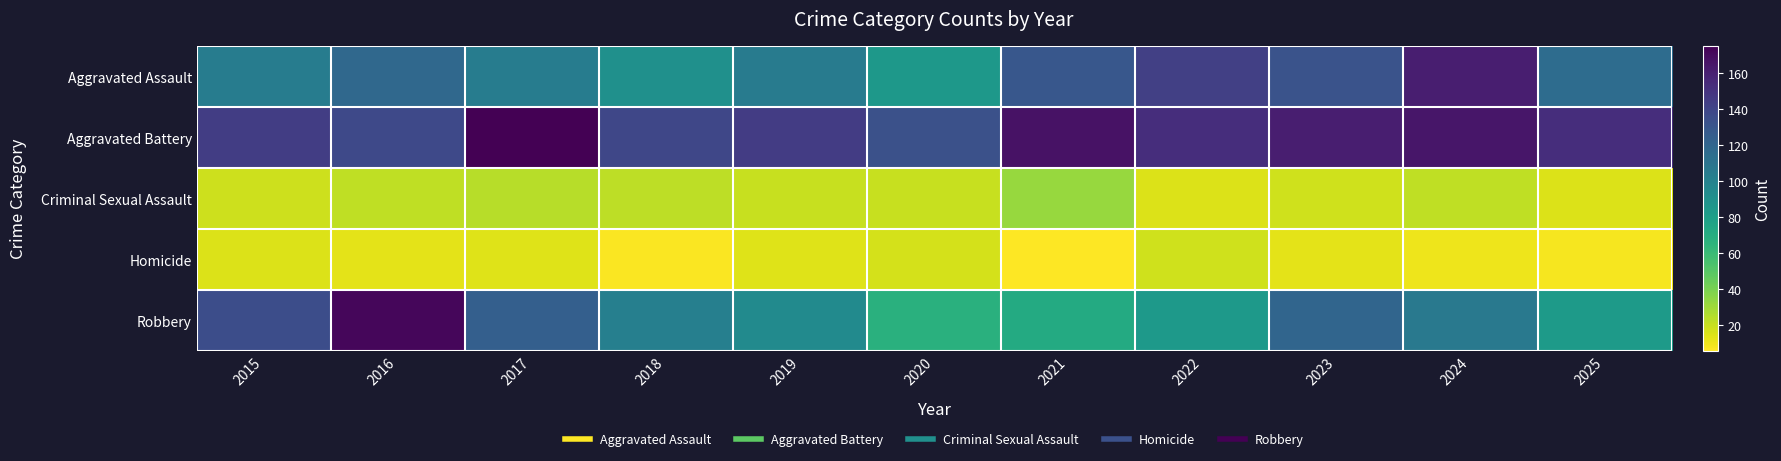

What is the difference between the highest and lowest values at 2016?

159